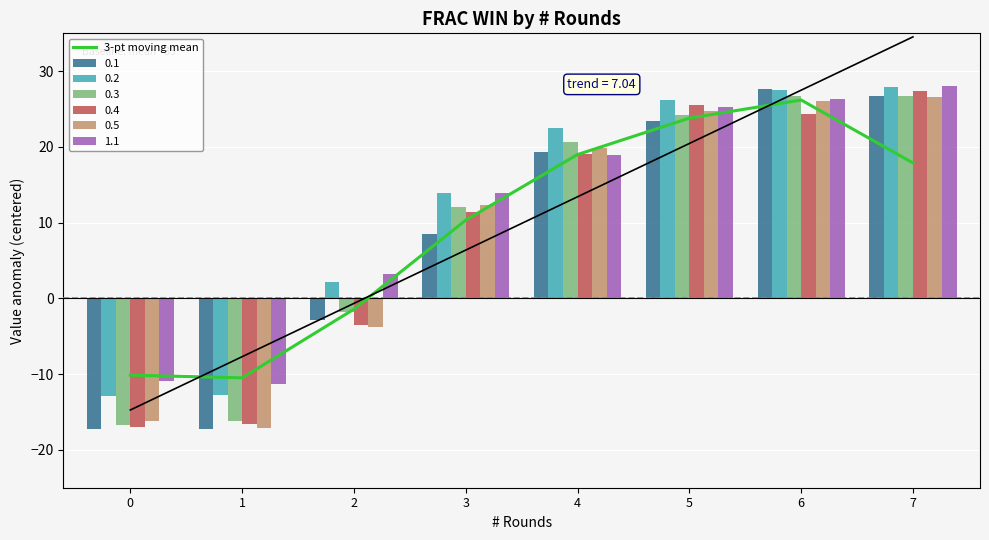

The chart shows a value of 2.9 at 3. True or false?

False